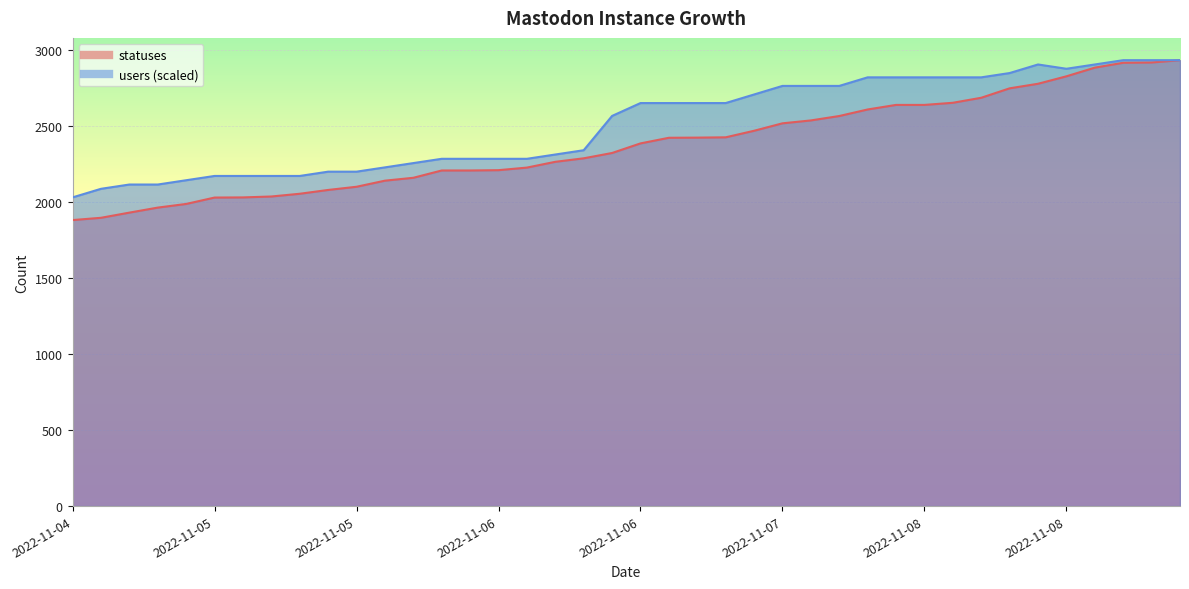

Does the chart display data point markers on the line(s)?

No